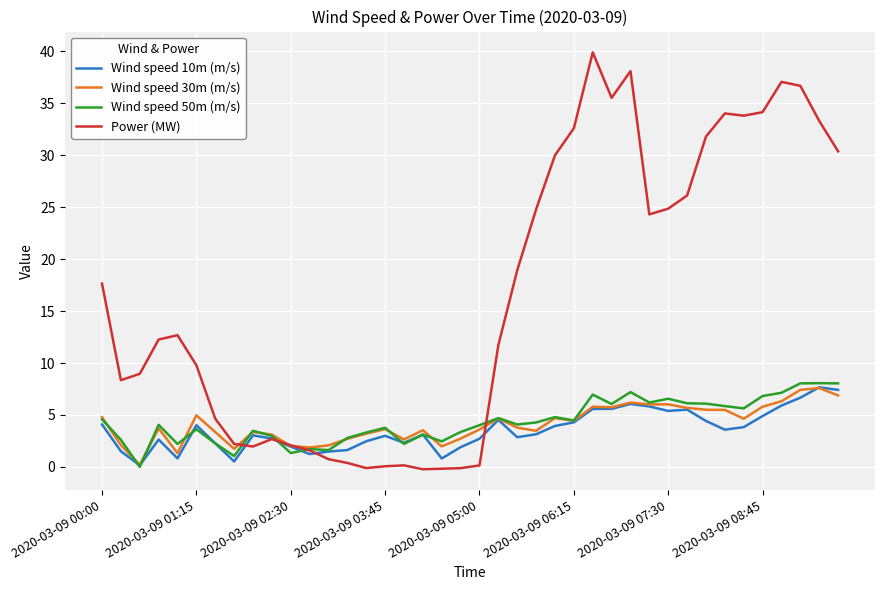

What is the maximum value for Wind speed 30m (m/s)?

7.6